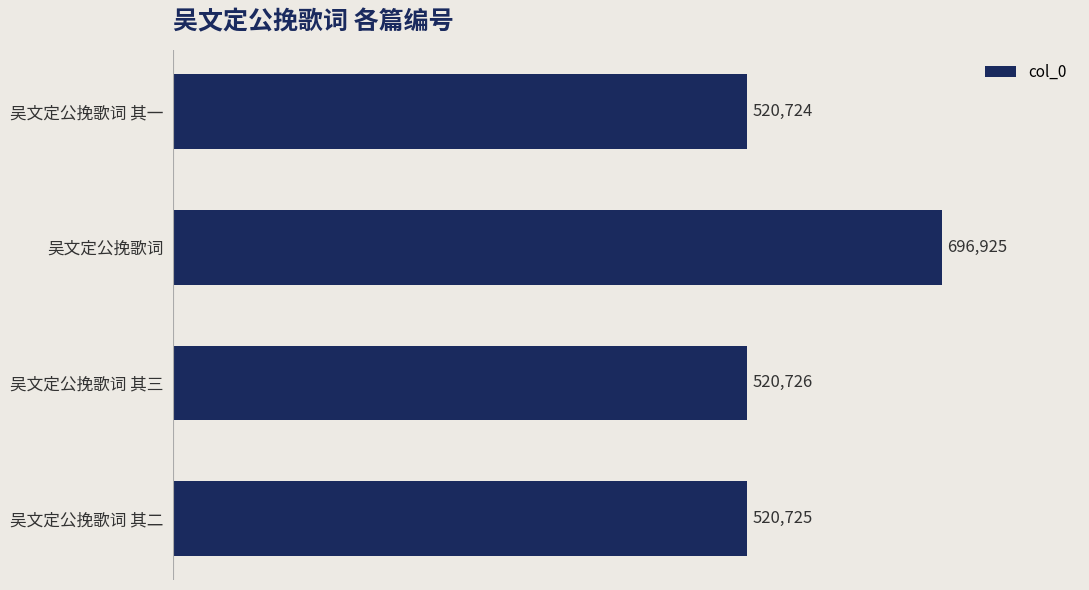

What is the difference between the maximum and second lowest values?

176200